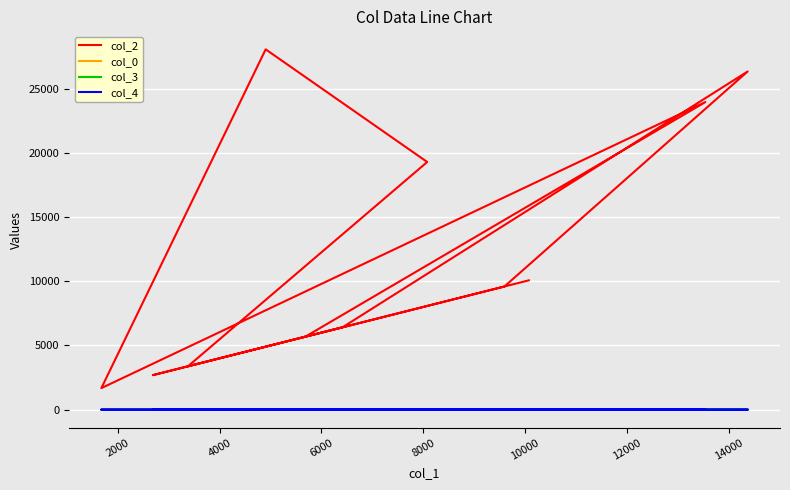

True or false: col_3 has more than 0 points higher than both neighbors.

True